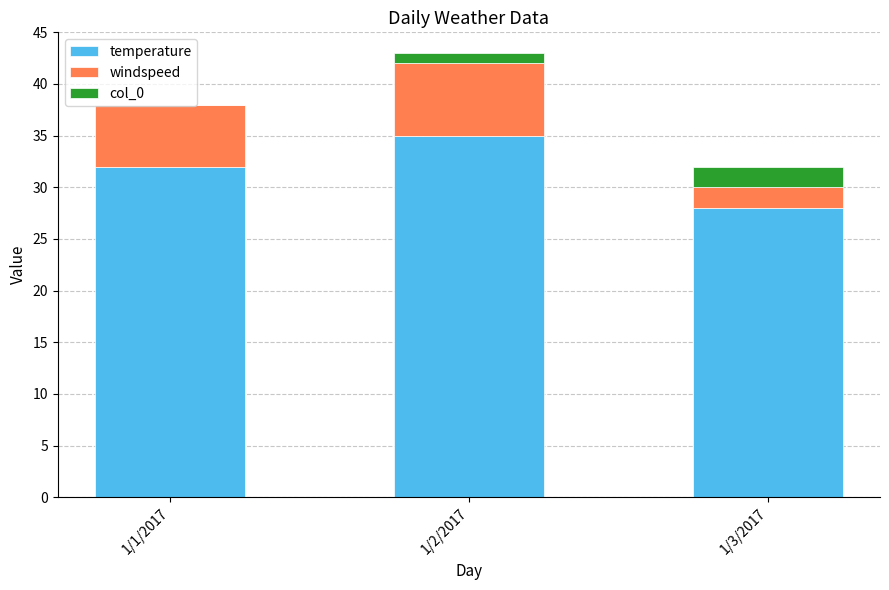

What is the sum of all temperature values?

95